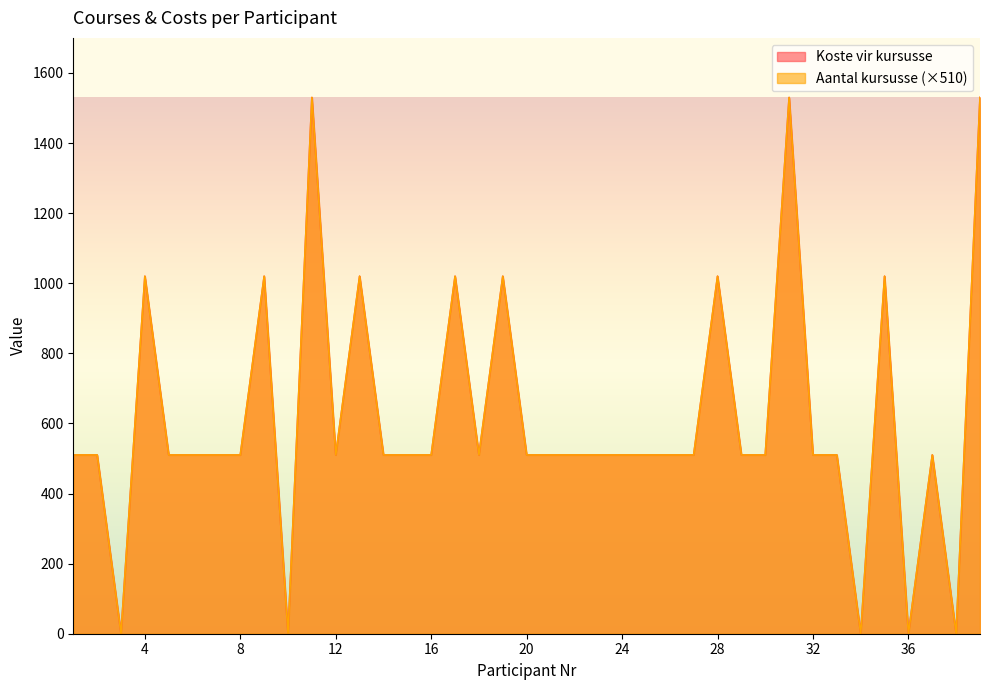

True or false: Koste vir kursusse and Aantal kursusse intersect in this chart.

False